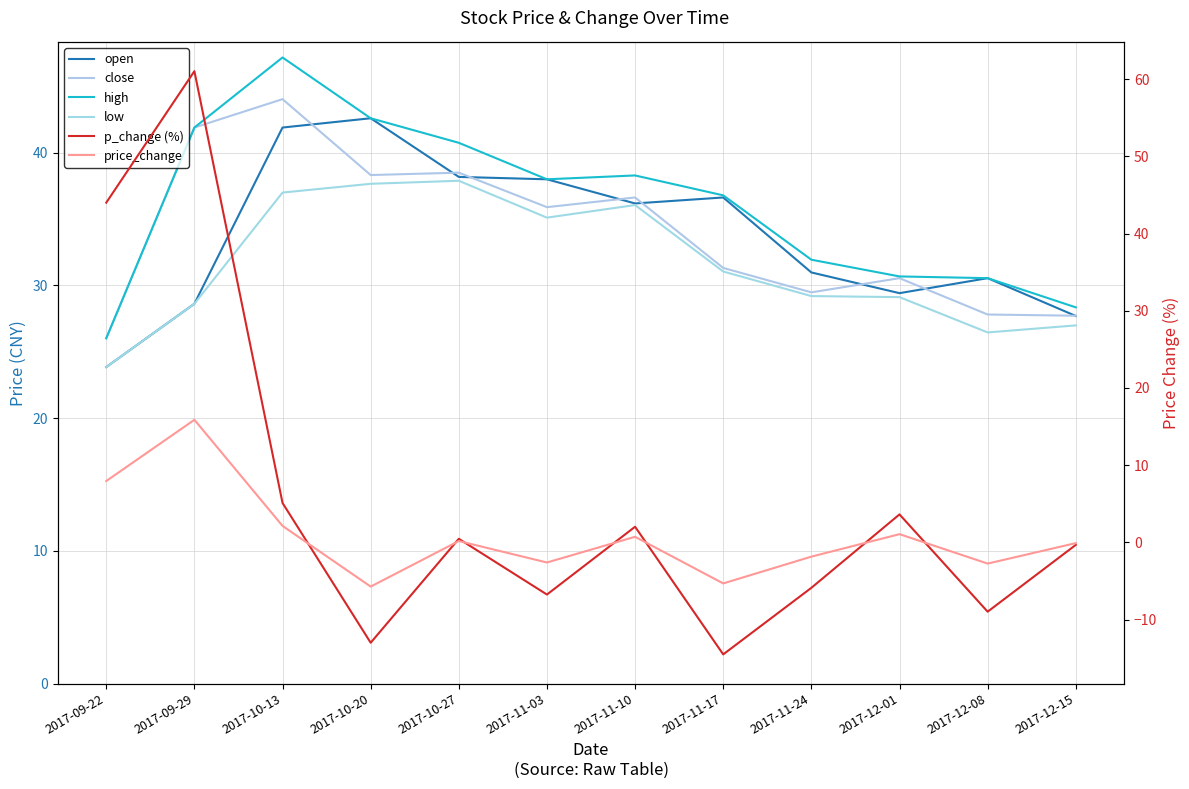

What are all the series names shown in the legend?

open, close, high, low, p_change (%), price_change